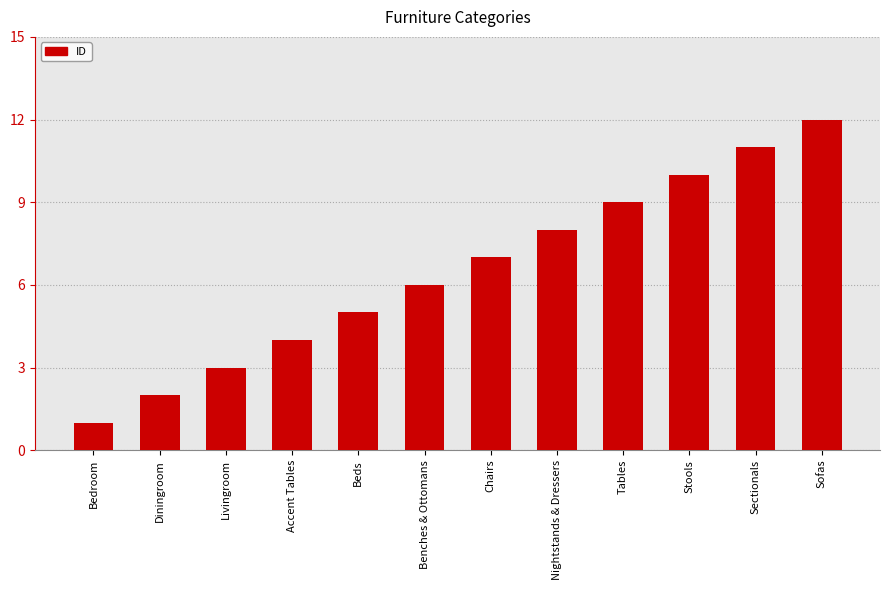

What is the smallest value displayed?

1